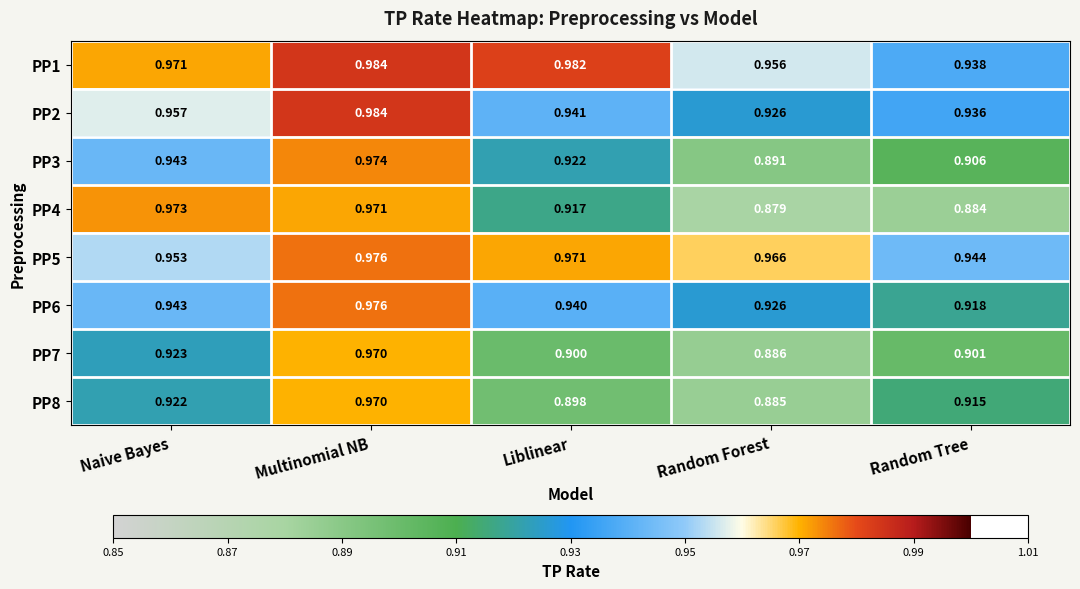

Count the number of data series in this chart.

8